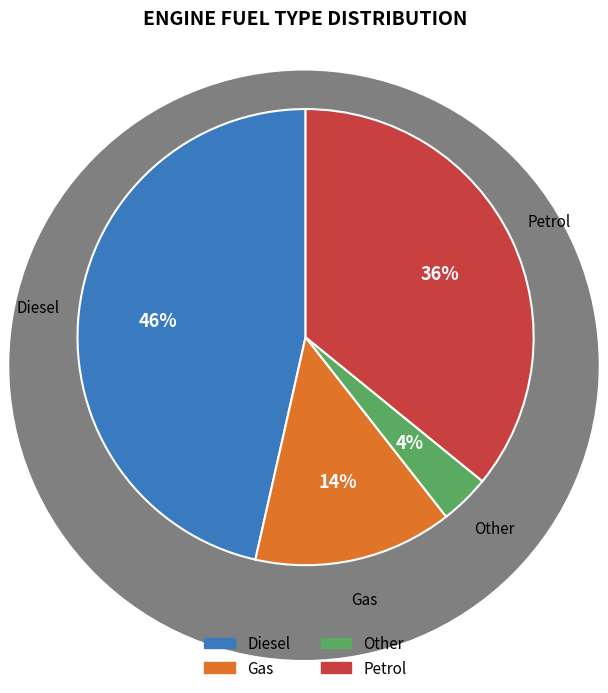

Is the sum of Other and Gas greater than half?

No